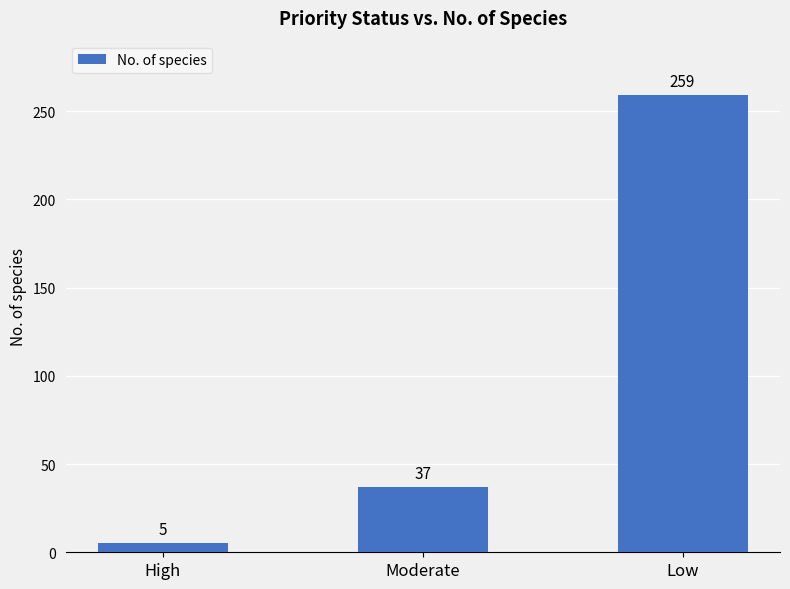

How many values are between 5 and 259?

3